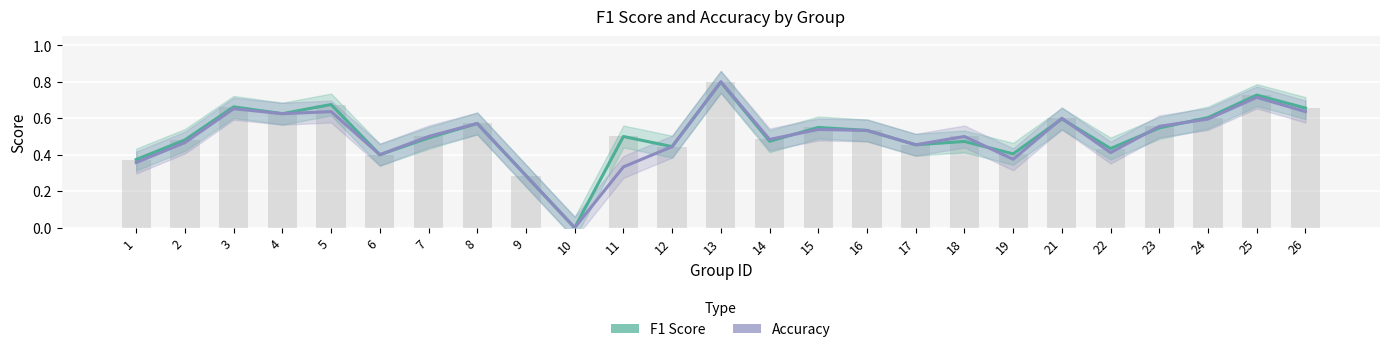

Read the accuracy value at 15.

0.5